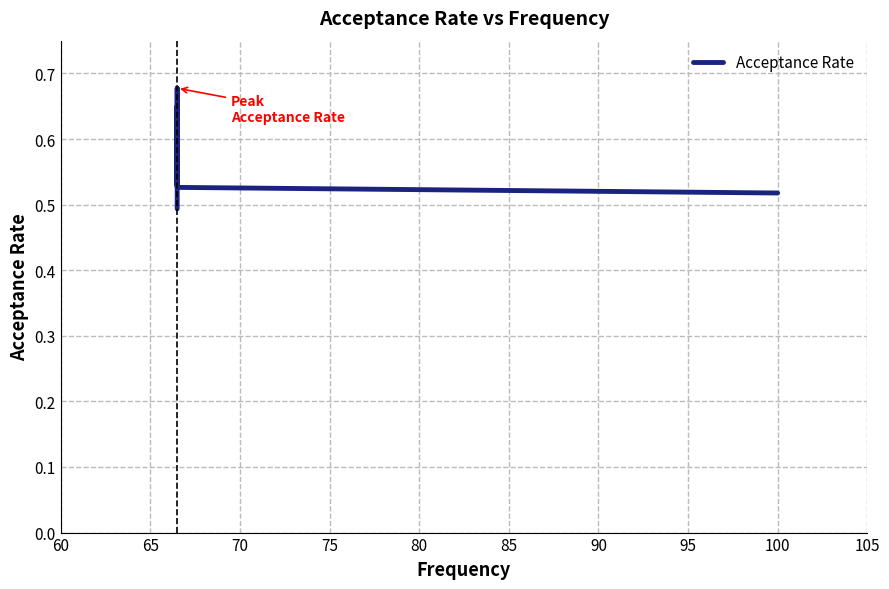

How many series are shown in this chart?

1